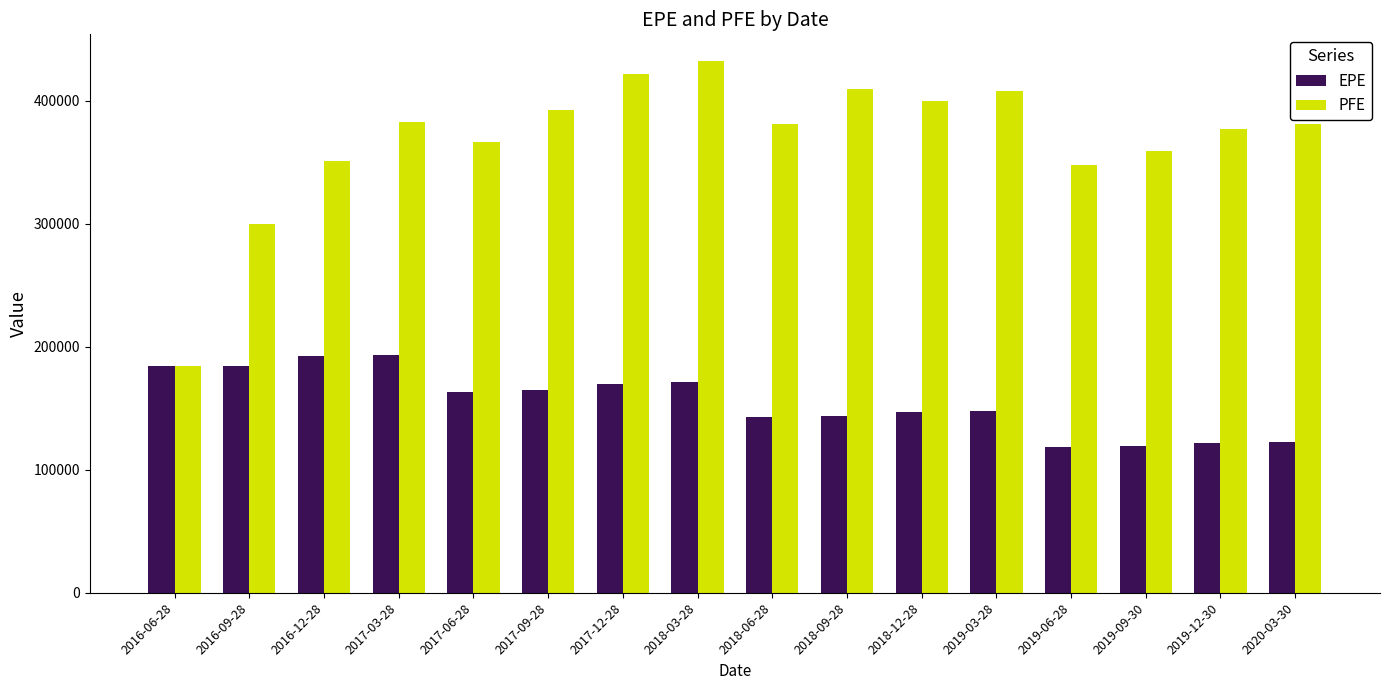

What is the label of the 11th bar from the left?

2018-12-28